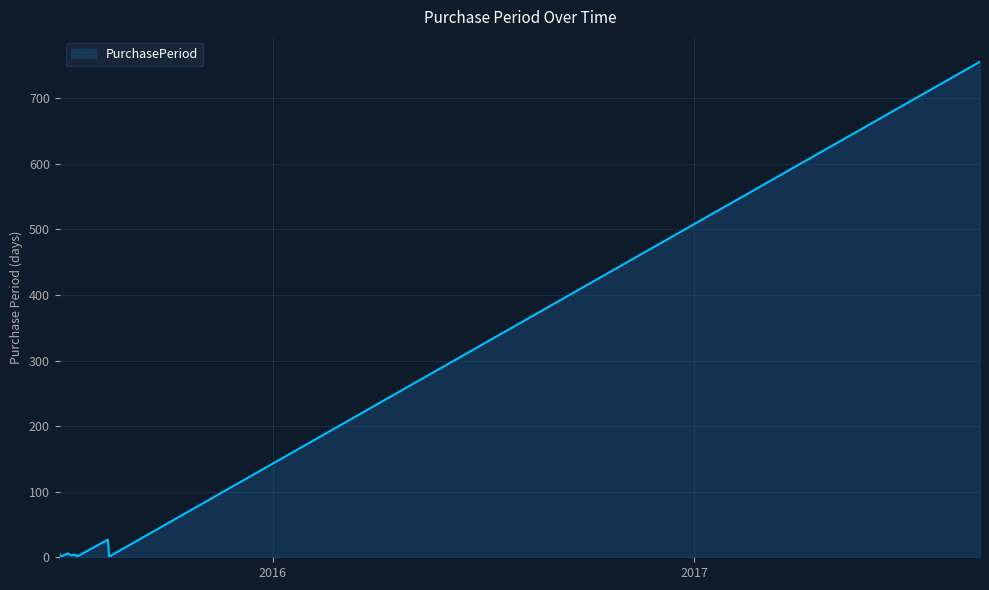

What is the difference between the second highest and minimum values?

26